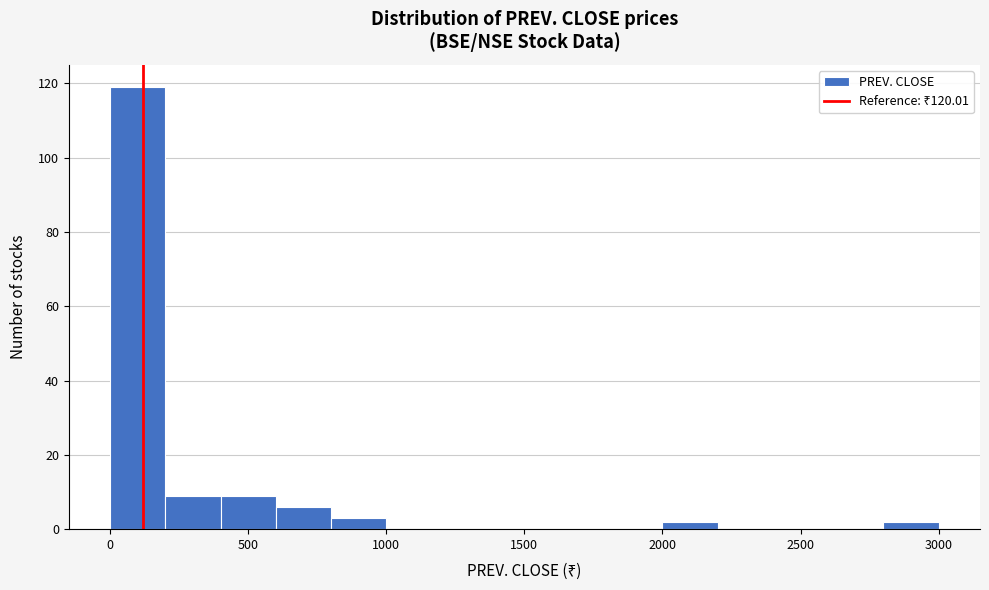

Reading left to right, list every bar in this chart as the range it spans on the x-axis followed by its height. The values are not printed on the chart, so give them approximately, as read against the axis.

0 to 200: 120
200 to 400: 10
400 to 600: 10
600 to 800: 6
800 to 1000: 4
1000 to 1200: 0
1200 to 1400: 0
1400 to 1600: 0
1600 to 1800: 0
1800 to 2000: 0
2000 to 2200: 2
2200 to 2400: 0
2400 to 2600: 0
2600 to 2800: 0
2800 to 3000: 2